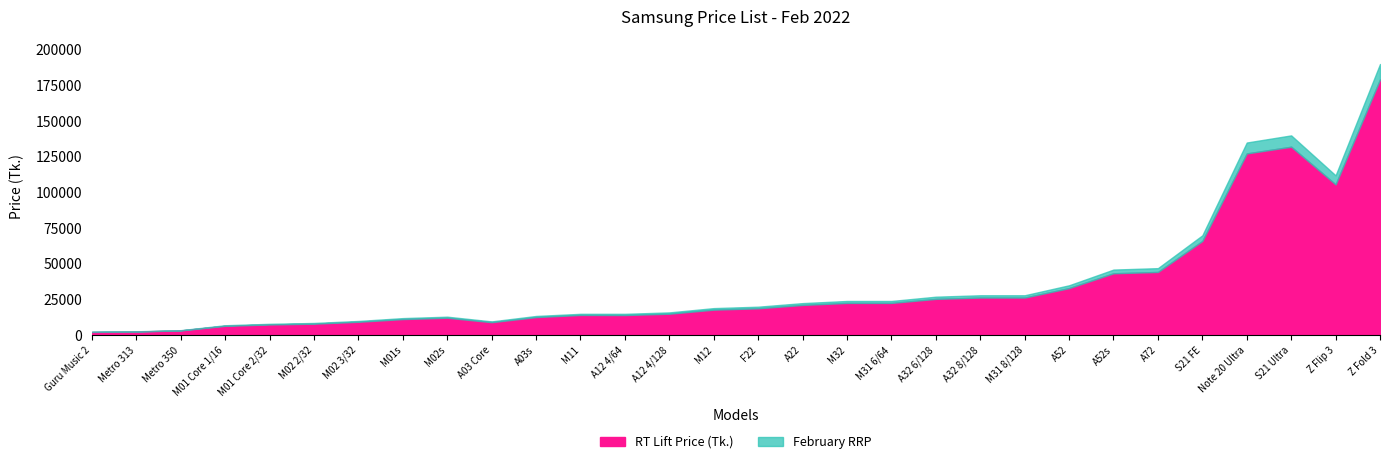

True or false: RT Lift Price (Tk.) has more than 2 interior local peaks.

True